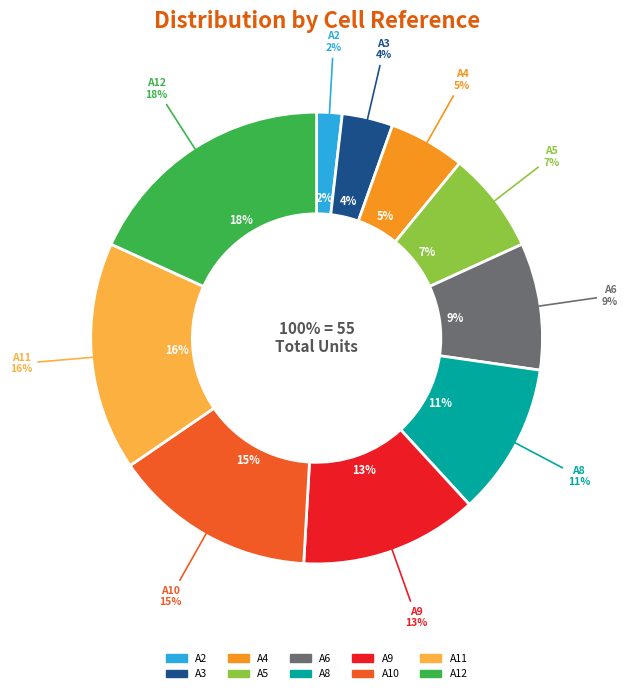

Is the sum of A2 and A6 greater than half?

No